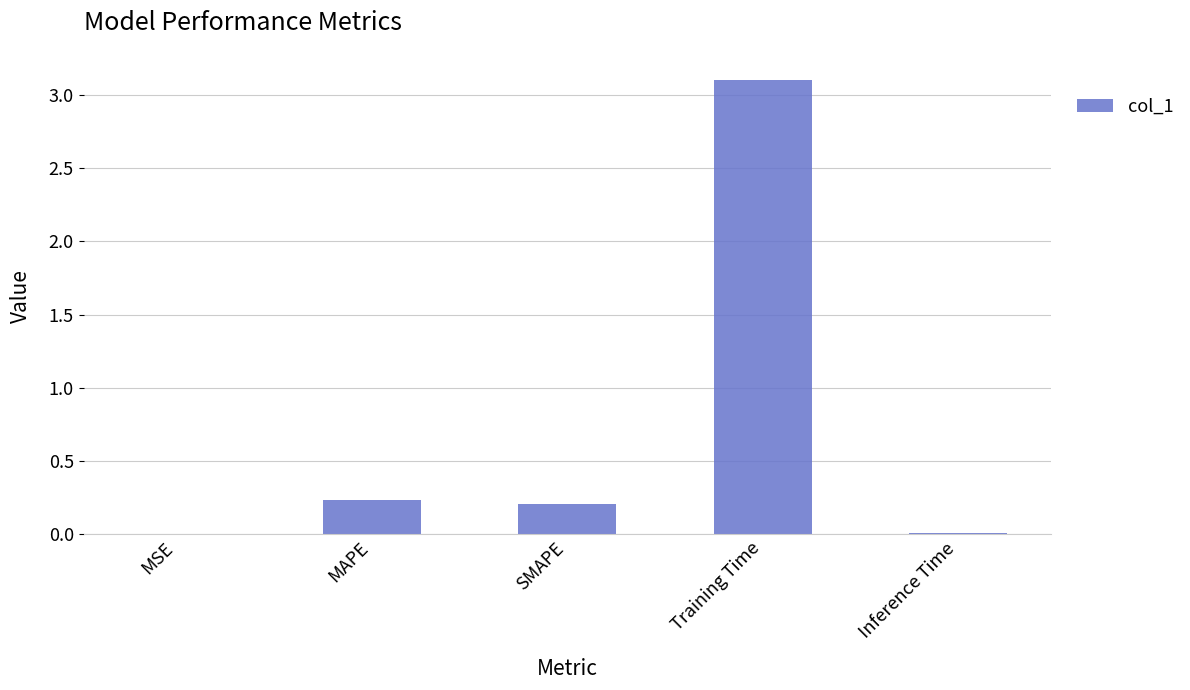

Which has a higher value, Training Time or MSE?

Training Time